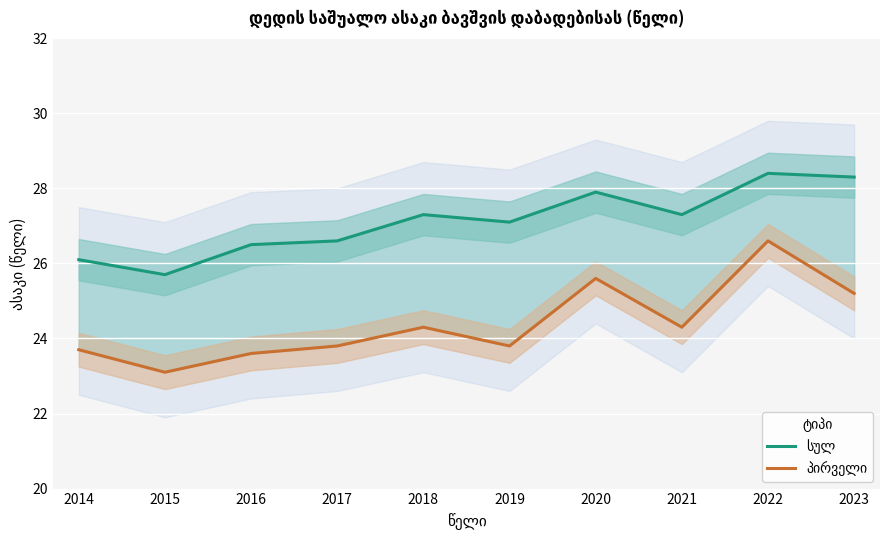

At which label does პირველი first exceed 24?

2018